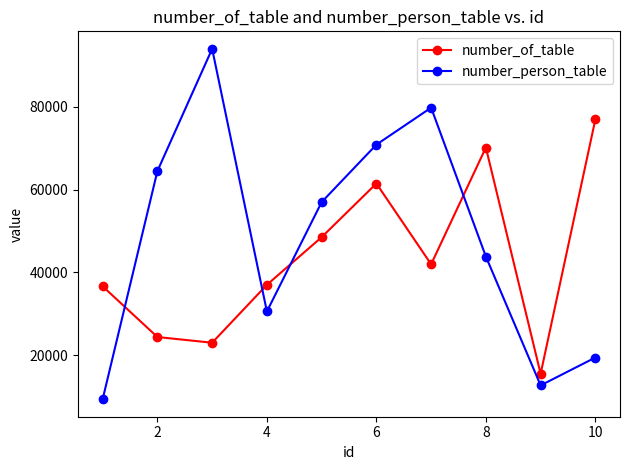

How many intersections are there between number_person_table and number_of_table?

4